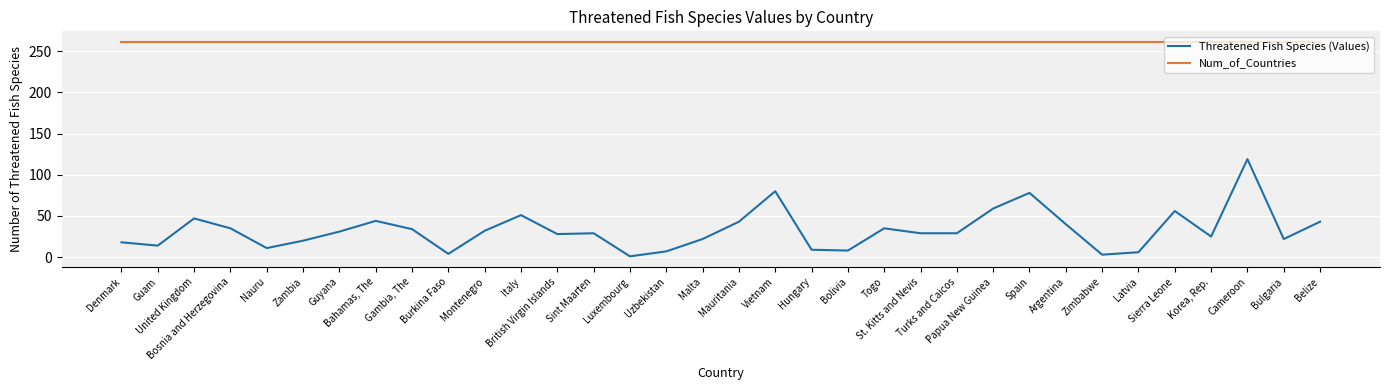

List the series in order of their peak value, highest first.

Num_of_Countries, Threatened Fish Species (Values)